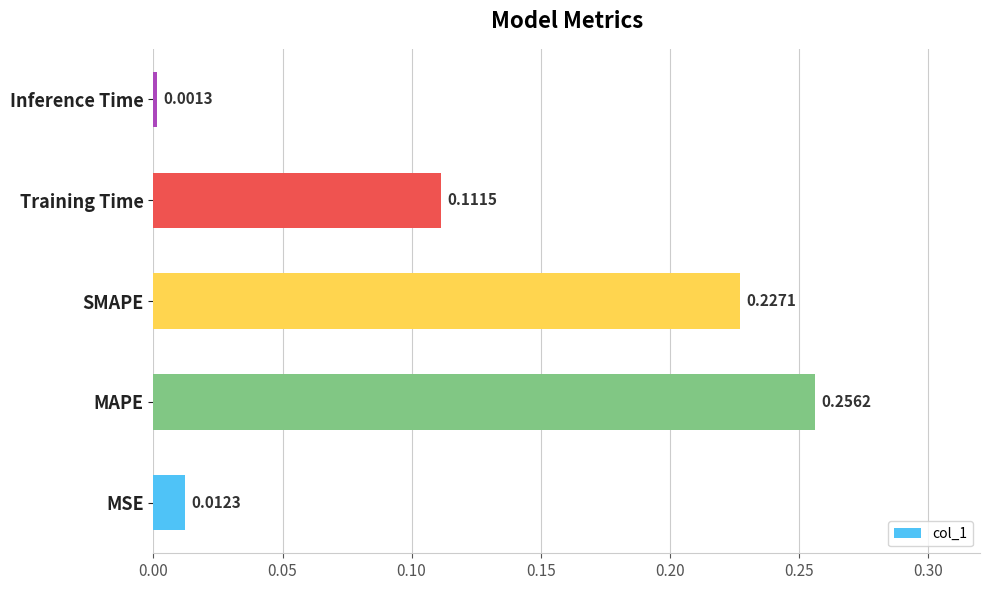

Where is the data nearest to the value 0?

Inference Time